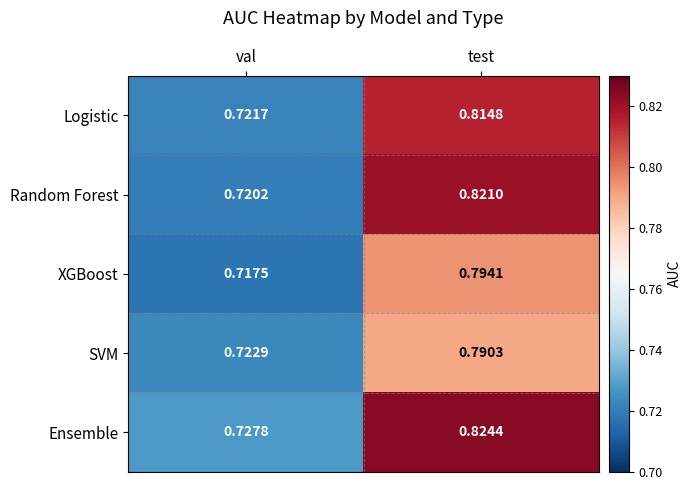

What is the total value across all series at test?

4.0